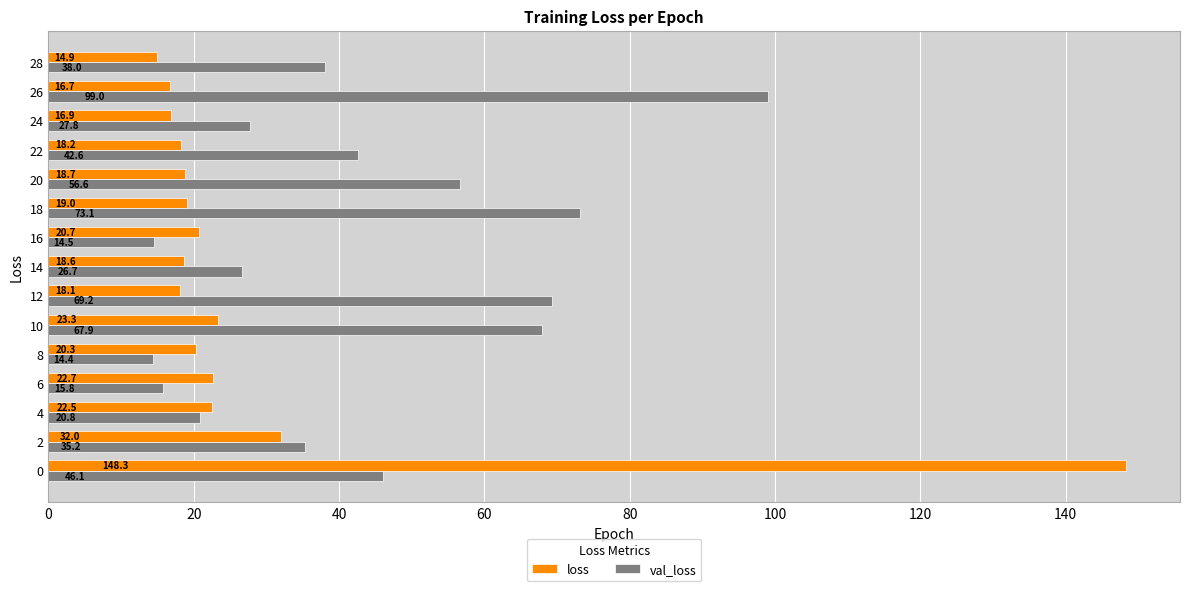

At 0, list the series in order from smallest to largest.

val_loss, loss